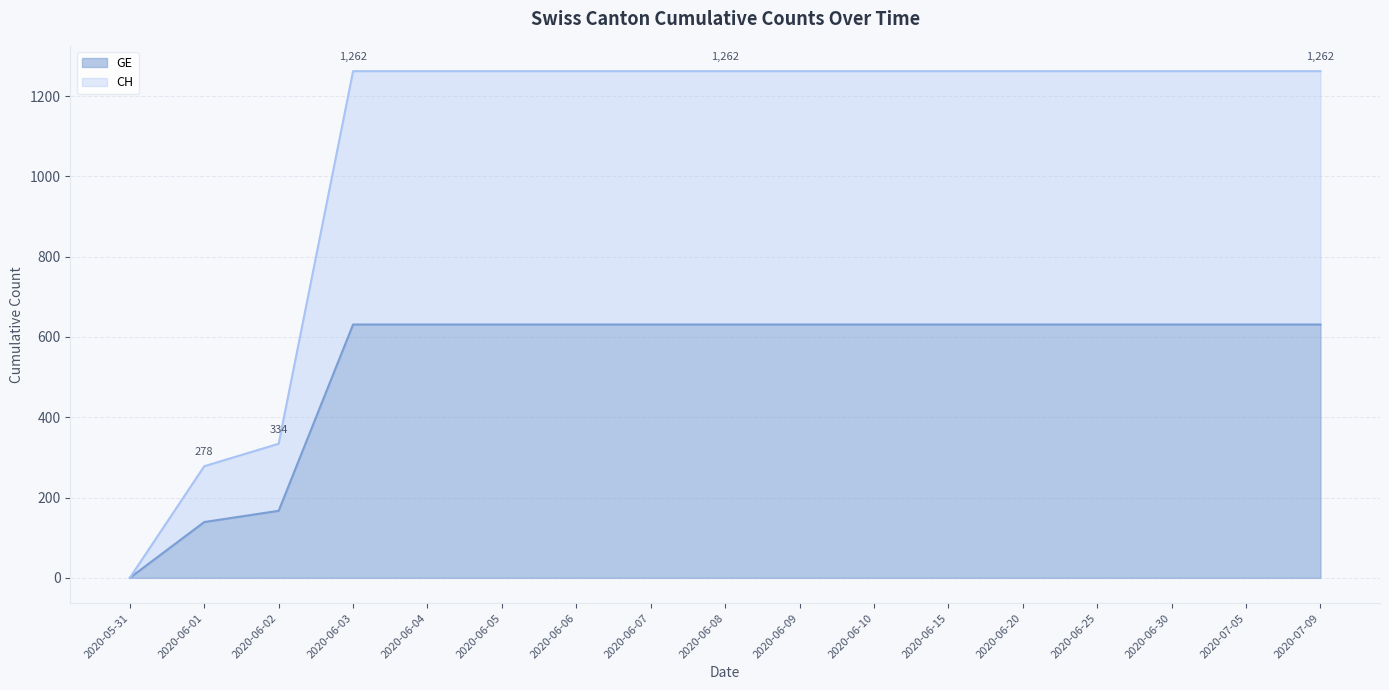

Which category has the highest value in the CH series?

2020-06-03